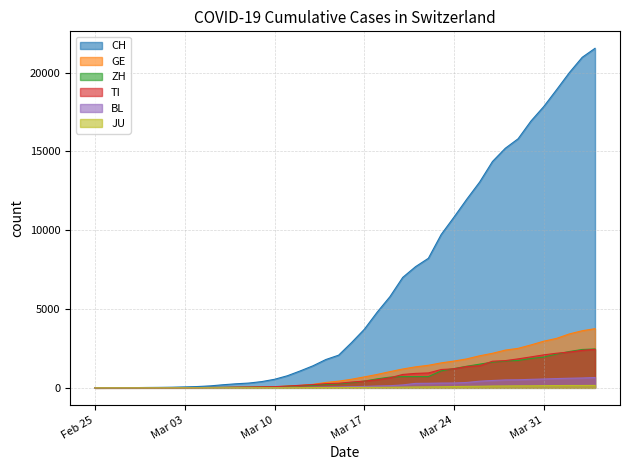

Which series has the largest total across all categories?

CH